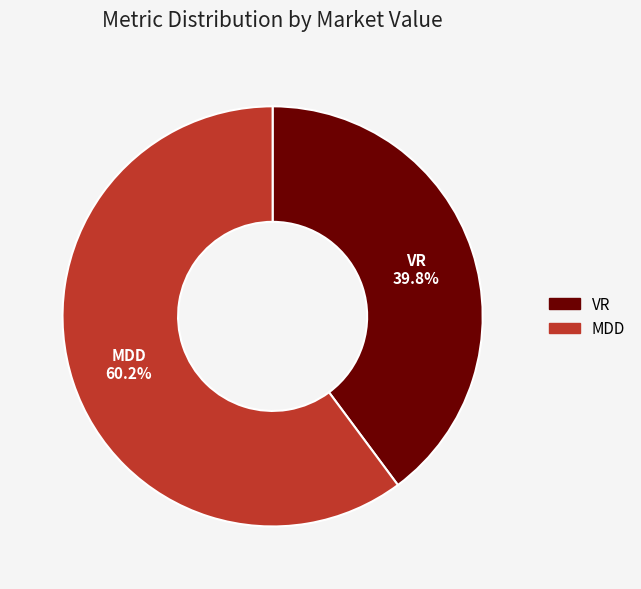

What is the largest slice in the pie chart?

MDD